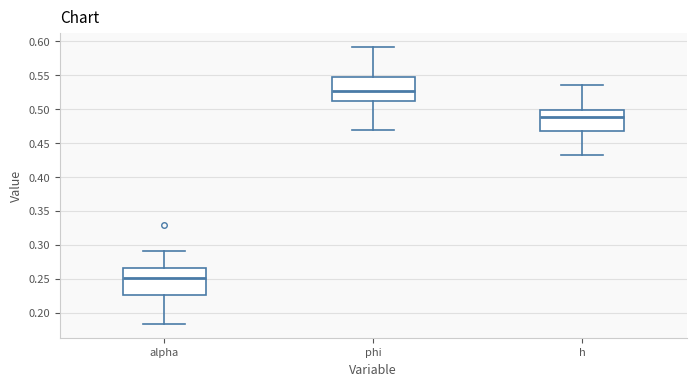

Reading left to right, read every box against the y-axis: the position of its median line, the range the box covers, and the ends of its whiskers. The values are not printed on the chart, so give them approximately, as read against the axis.

alpha: median 0.250, box 0.225 to 0.265, whiskers 0.185 to 0.290
phi: median 0.525, box 0.510 to 0.545, whiskers 0.470 to 0.590
h: median 0.490, box 0.465 to 0.500, whiskers 0.430 to 0.535